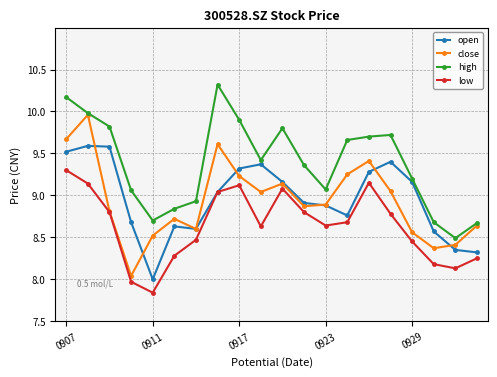

What is the lowest value of the high series?

8.5